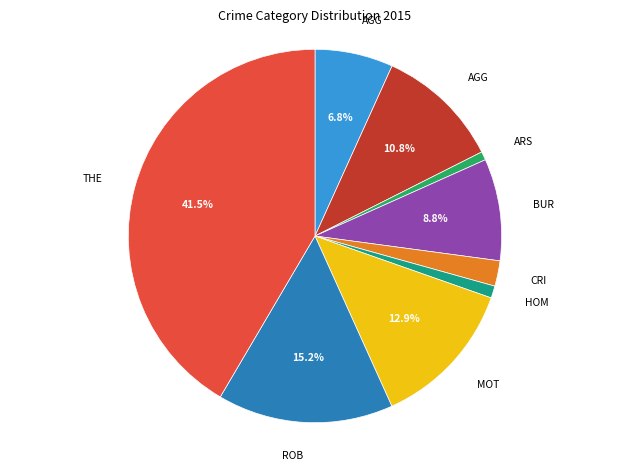

Does any single category account for the majority?

No